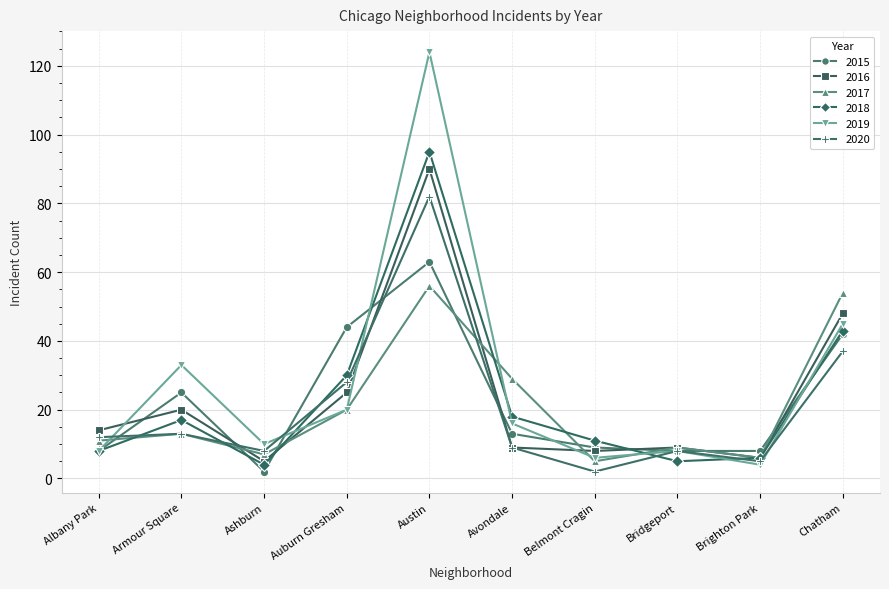

What is the spread (max minus min) of values at Chatham?

17